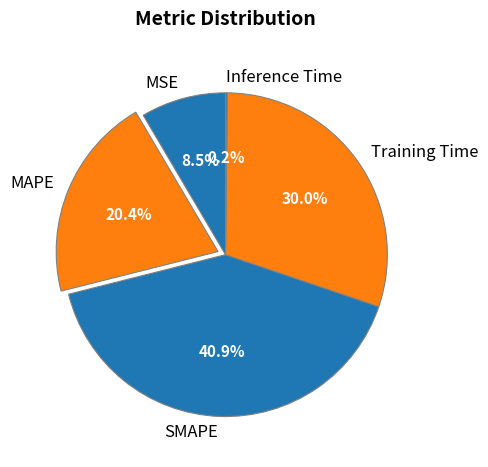

What percentage is the Training Time slice, to the nearest percent?

30%